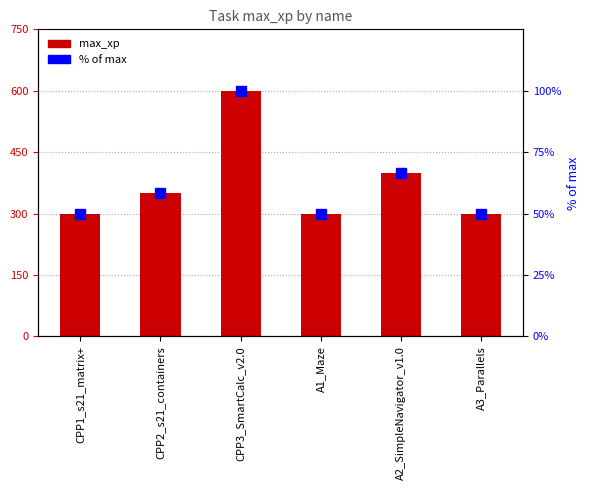

List the labels in order of % of max value, smallest first.

CPP1_s21_matrix+, A1_Maze, A3_Parallels, CPP2_s21_containers, A2_SimpleNavigator_v1.0, CPP3_SmartCalc_v2.0